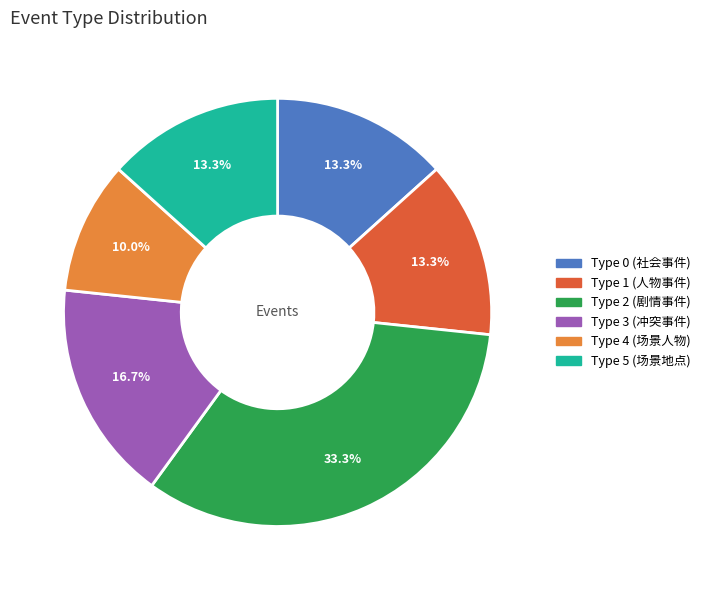

Is there any slice that represents more than half of the pie?

No